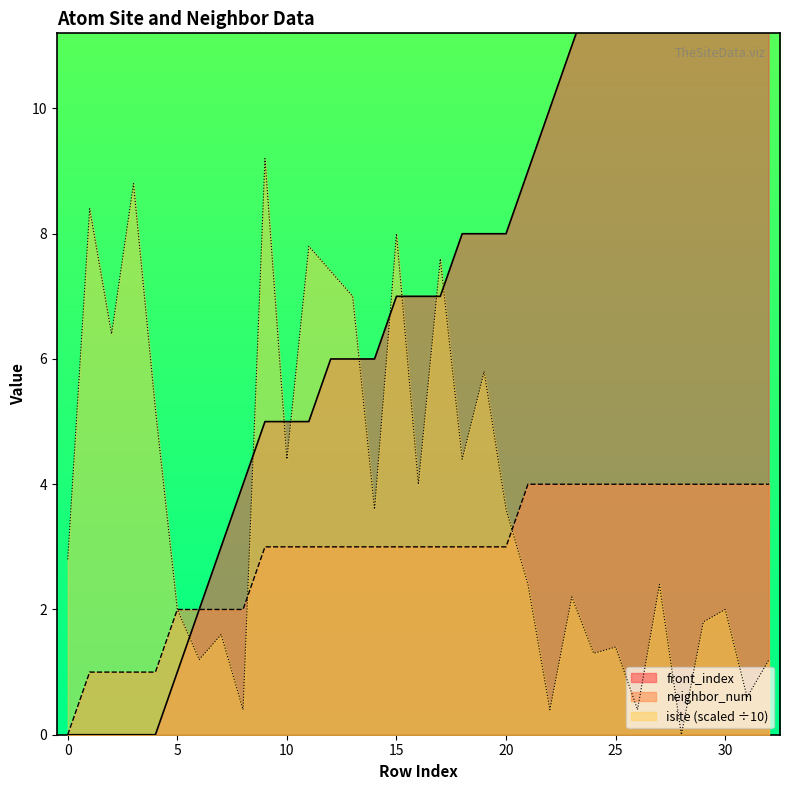

How many lines are shown in the chart?

3